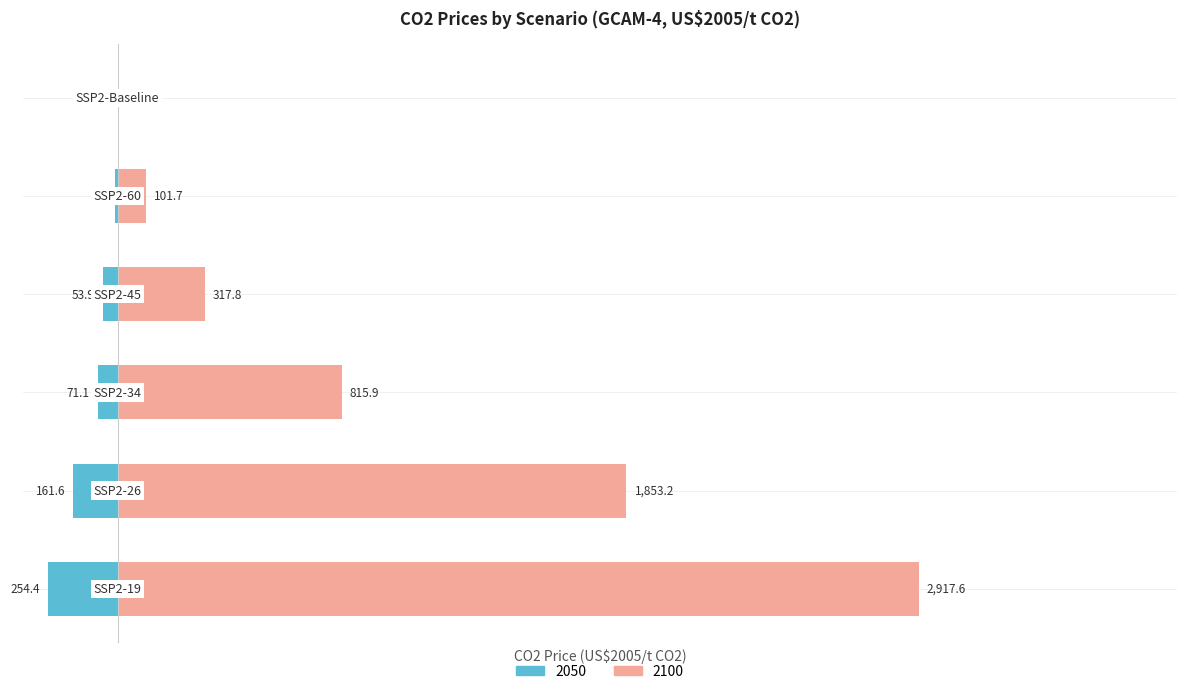

Which series has the largest range (max minus min)?

2100